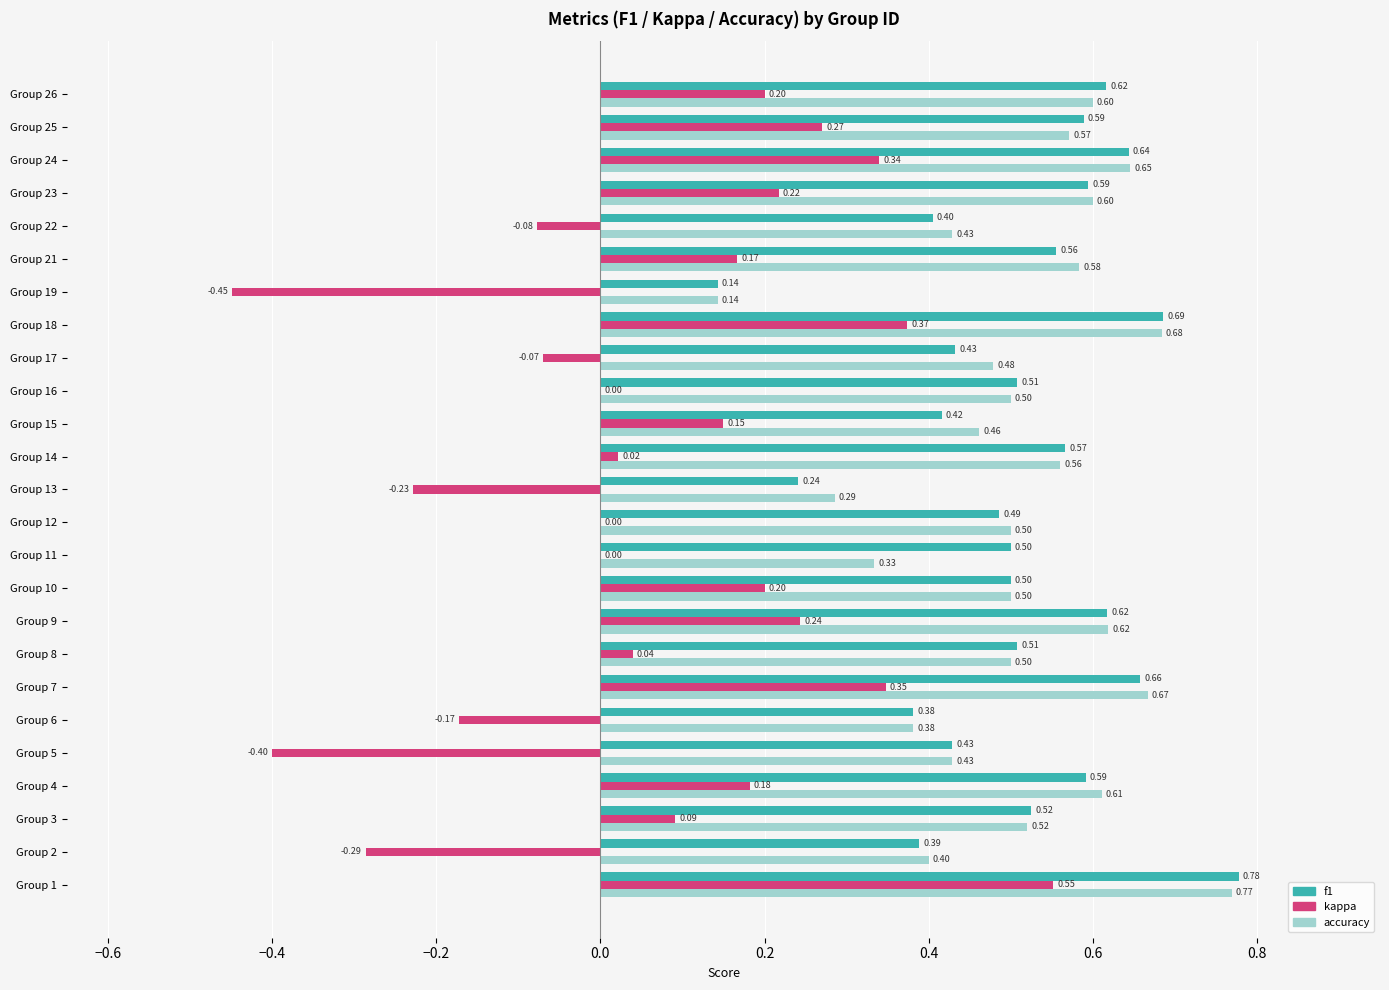

Is the value of accuracy at Group 23 greater than the value of kappa at Group 9?

Yes